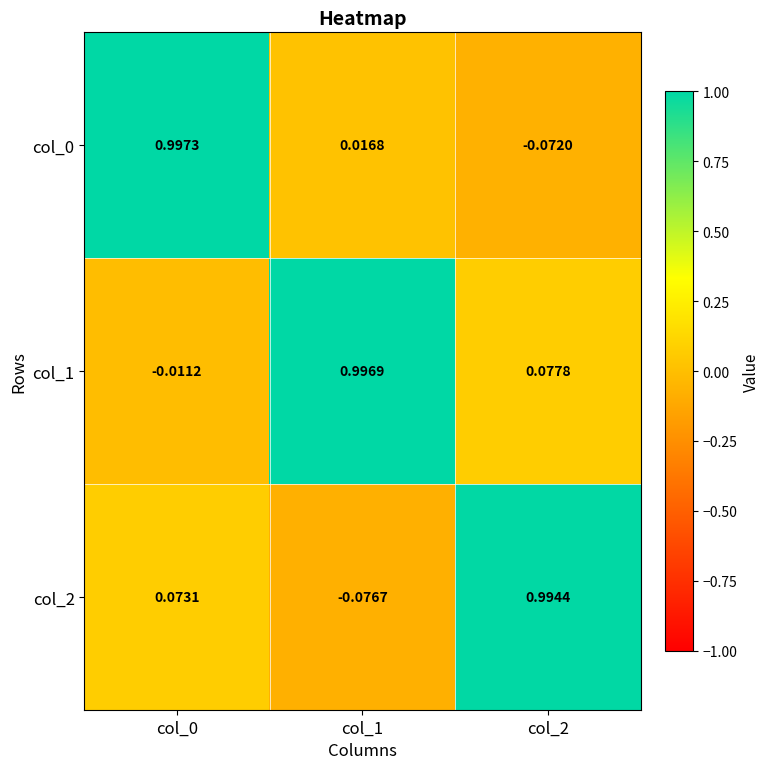

Is the value of col_0 at col_1 greater than the value of col_1 at col_2?

No